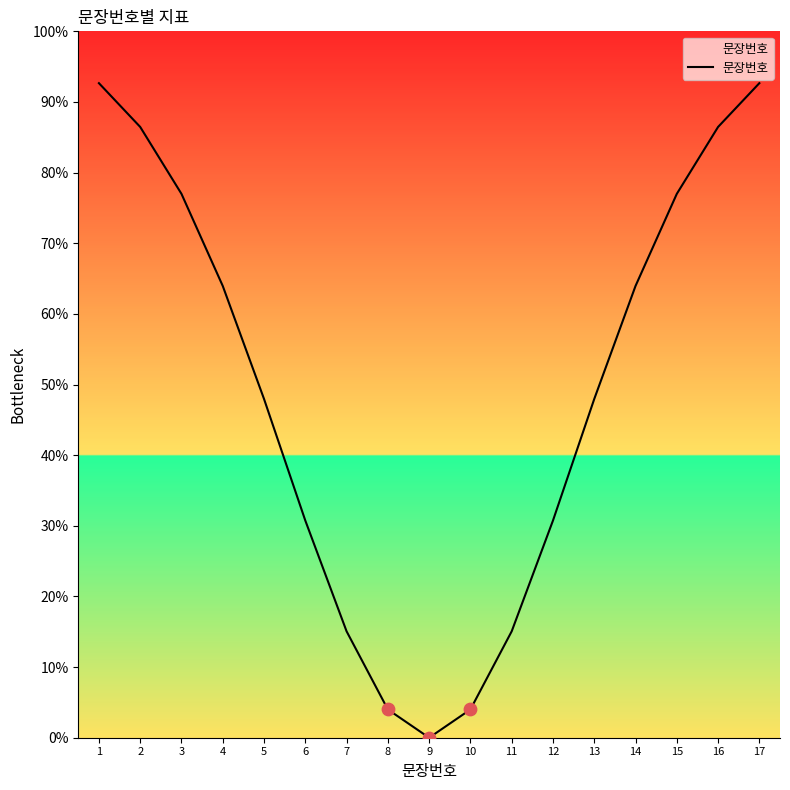

Between 7 and 1, which is larger?

1